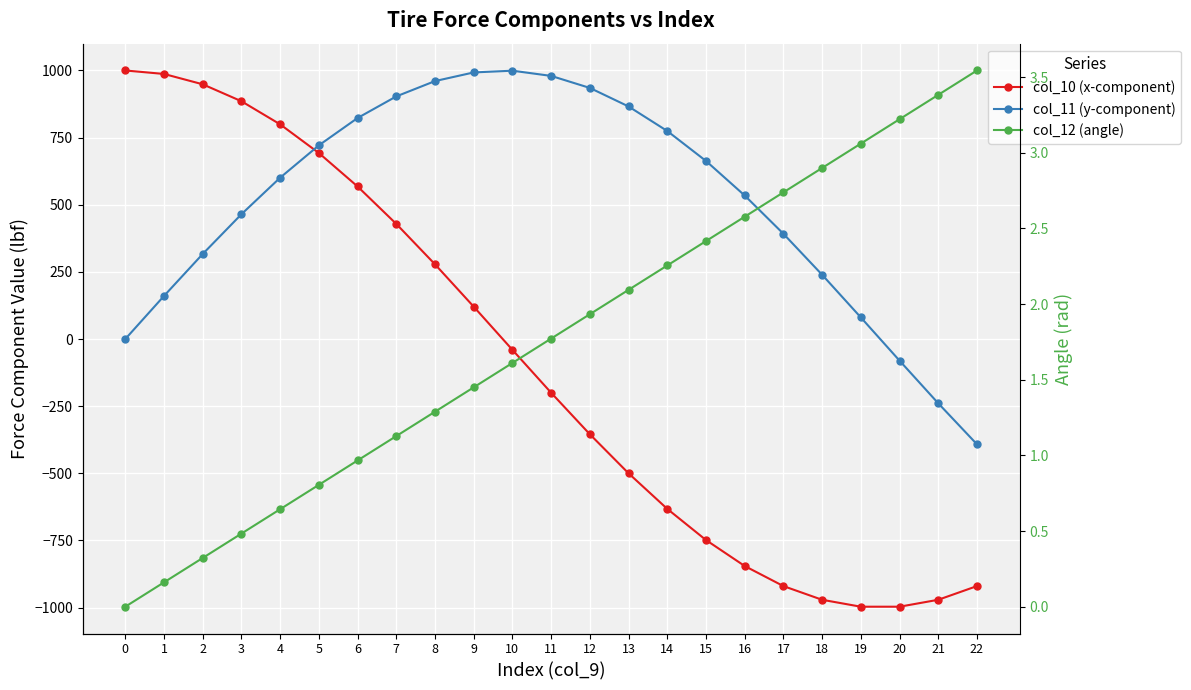

How many intersections are there between col_12 (angle) and col_10 (x-component)?

1